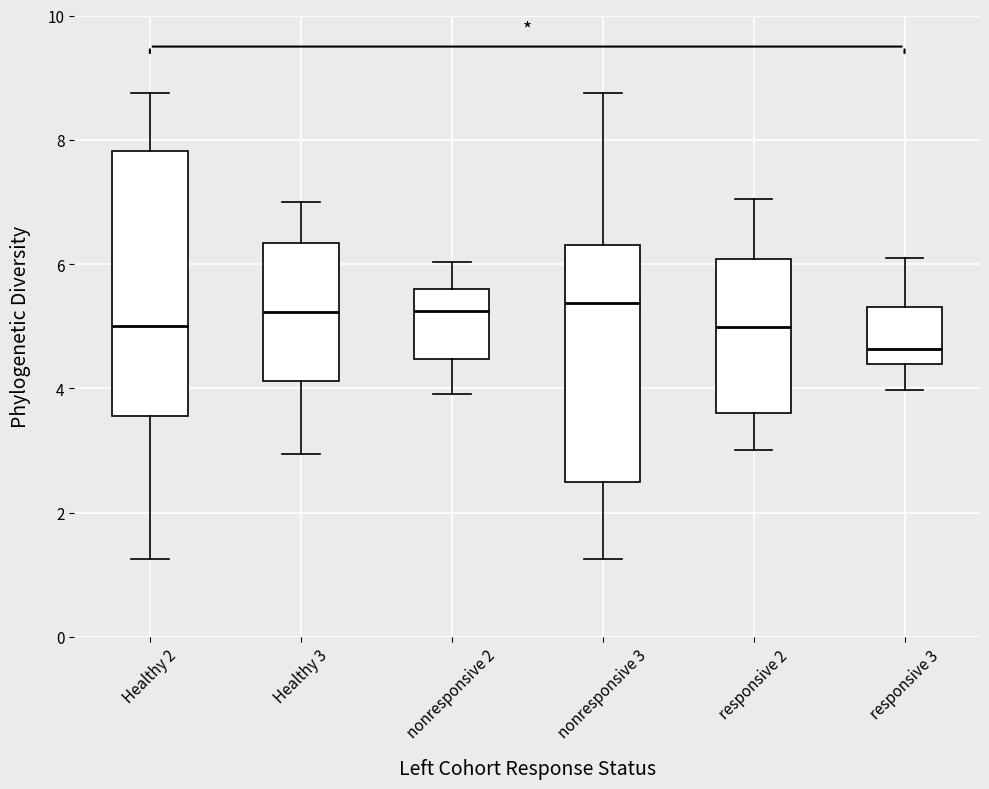

Reading left to right, transcribe this box plot: for each box, give where its median line is, the range the box spans, and where its two whiskers end, as read against the y-axis. The values are not printed on the chart, so give them approximately, as read against the axis.

Healthy 2: median 5.0, box 3.6 to 7.8, whiskers 1.2 to 8.8
Healthy 3: median 5.2, box 4.2 to 6.4, whiskers 3.0 to 7.0
nonresponsive 2: median 5.2, box 4.4 to 5.6, whiskers 4.0 to 6.0
nonresponsive 3: median 5.4, box 2.4 to 6.4, whiskers 1.2 to 8.8
responsive 2: median 5.0, box 3.6 to 6.0, whiskers 3.0 to 7.0
responsive 3: median 4.6, box 4.4 to 5.4, whiskers 4.0 to 6.0